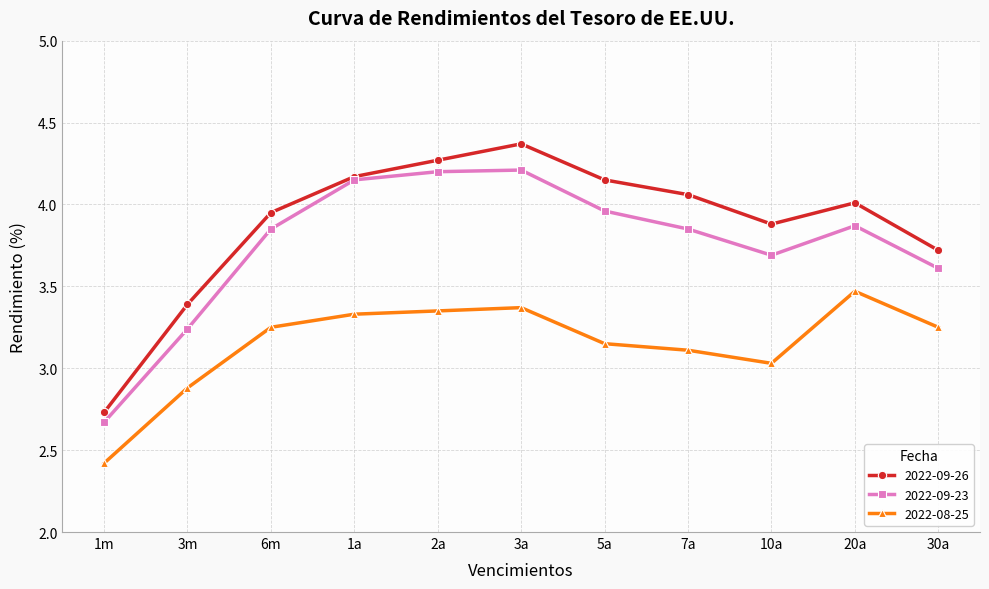

What is the label of the 6th point from the right?

3a